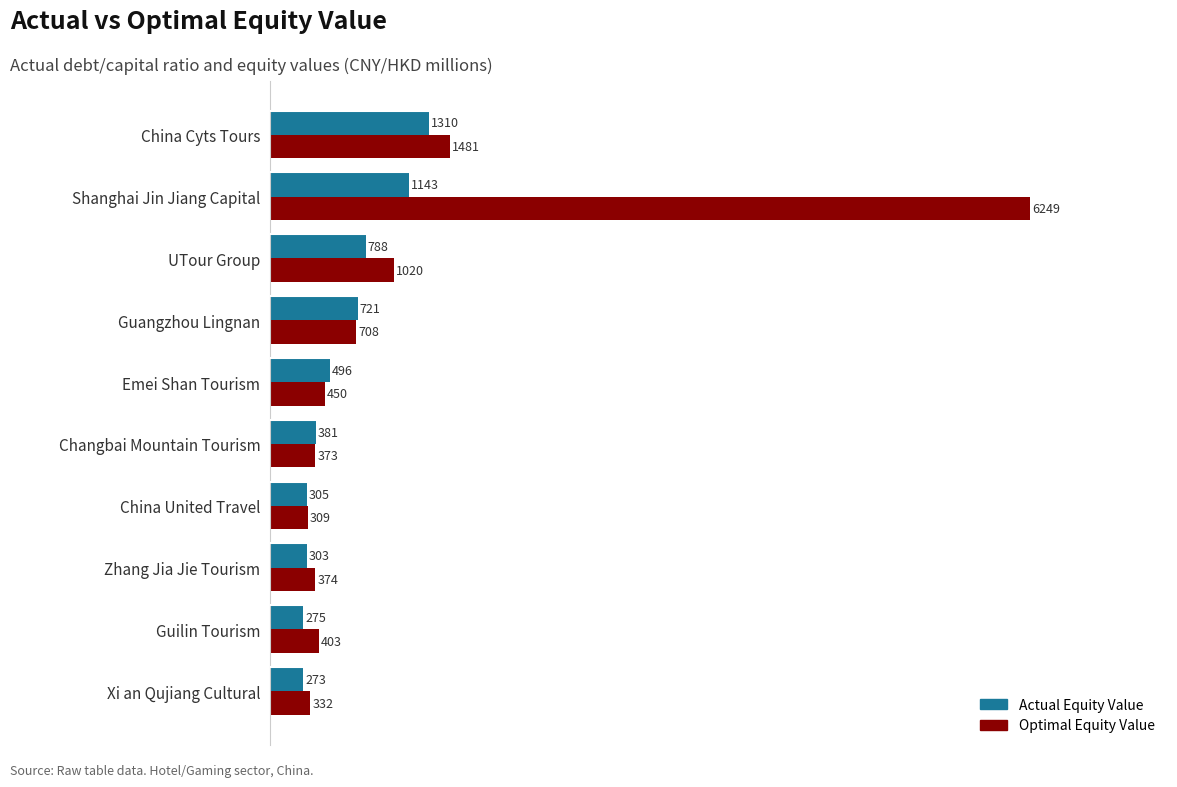

The value of Actual Equity Value at Guilin Tourism is 275.1. True or false?

True